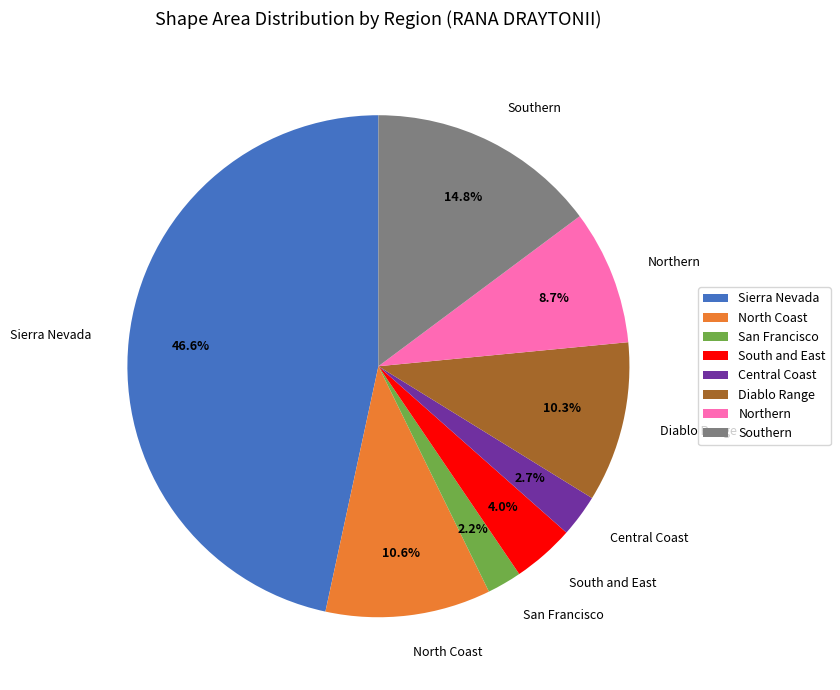

The Southern slice represents 15% of the pie. True or false?

True